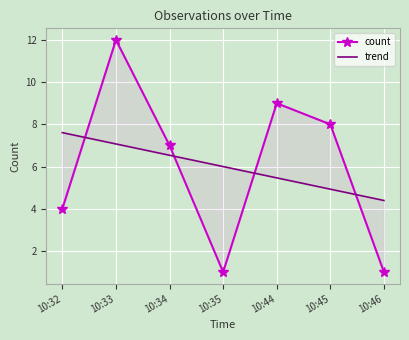

At which category is the sum across all series the highest?

10:33